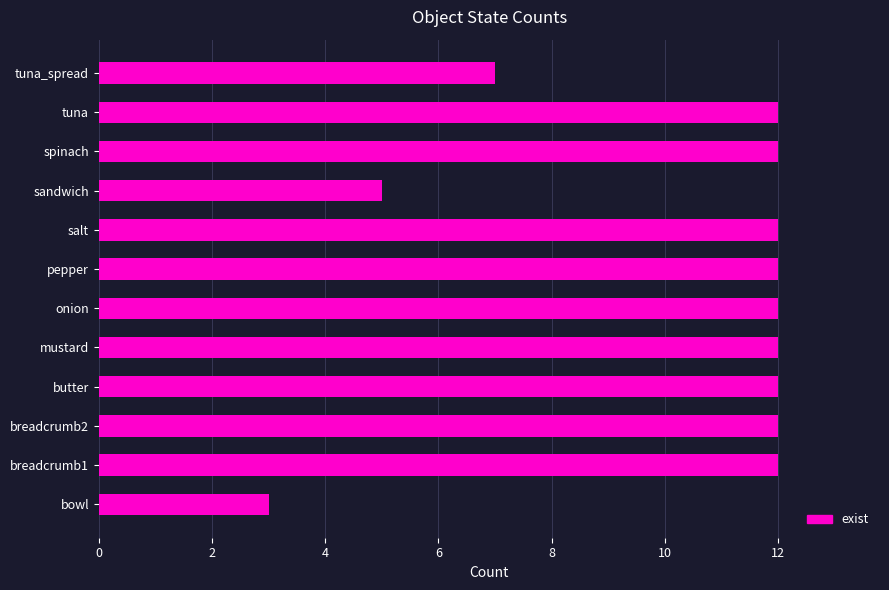

Reading bottom to top, transcribe all the data shown in this chart.

3	12	12	12	12	12	12	12	5	12	12	7